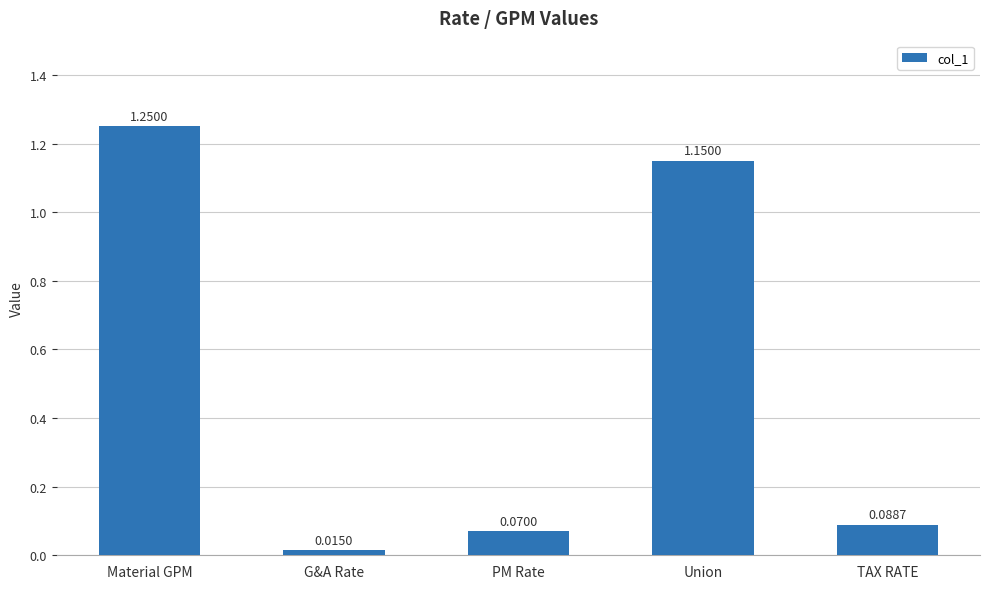

What is the sum of all values?

2.6